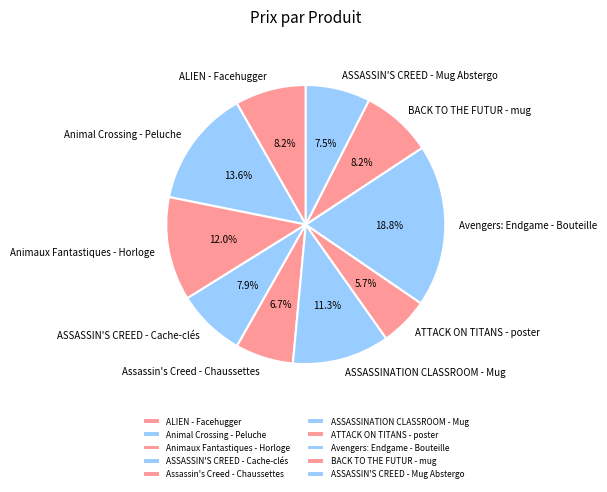

To the nearest percent, what is the combined percentage of Animaux Fantastiques - Horloge and ASSASSINATION CLASSROOM - Mug?

23%